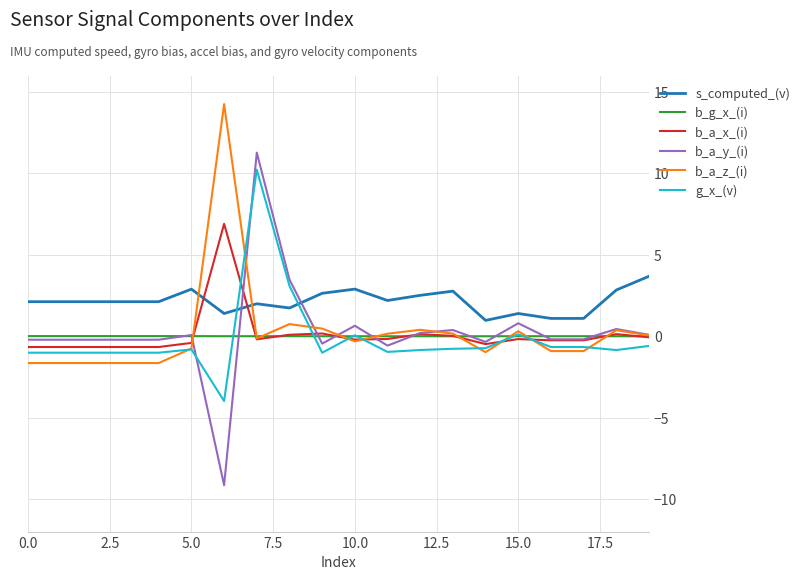

Which series has the largest range (max minus min)?

b_a_y_(i)